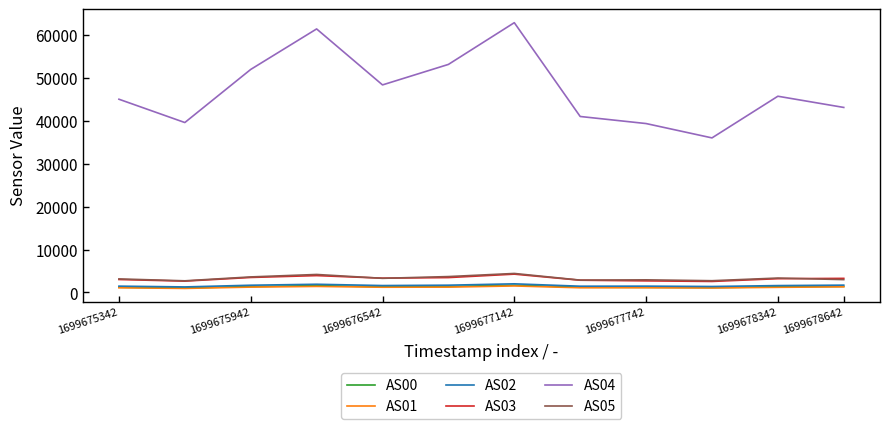

True or false: AS02 and AS04 intersect in this chart.

False